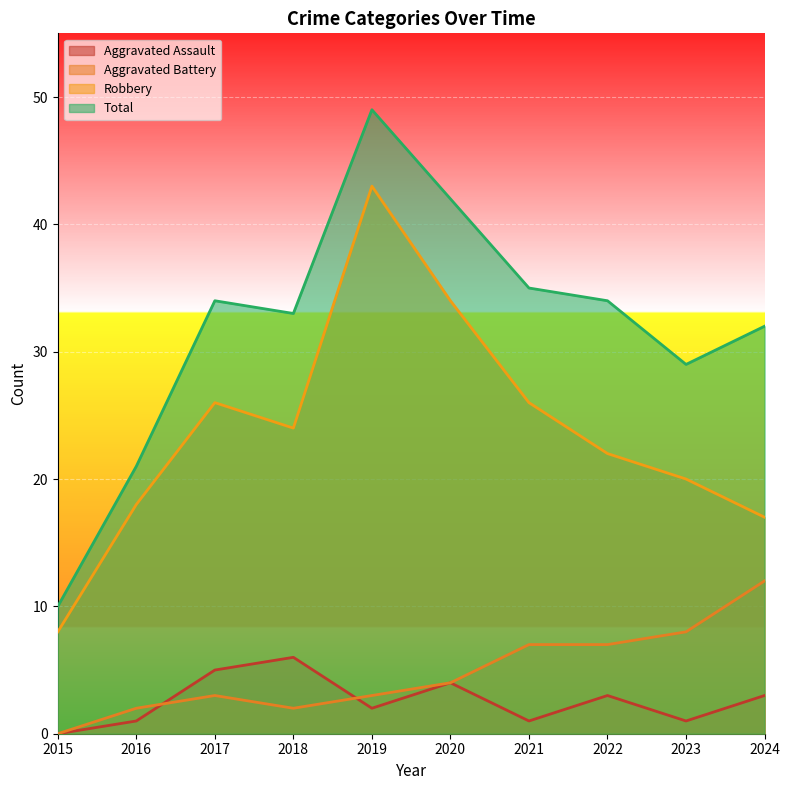

What is the difference between the second highest and second lowest values in the Robbery series?

17